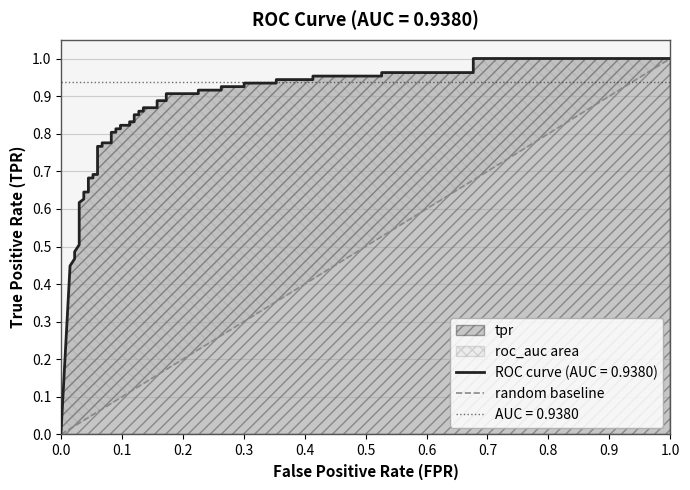

Does the chart have visible grid lines?

Yes